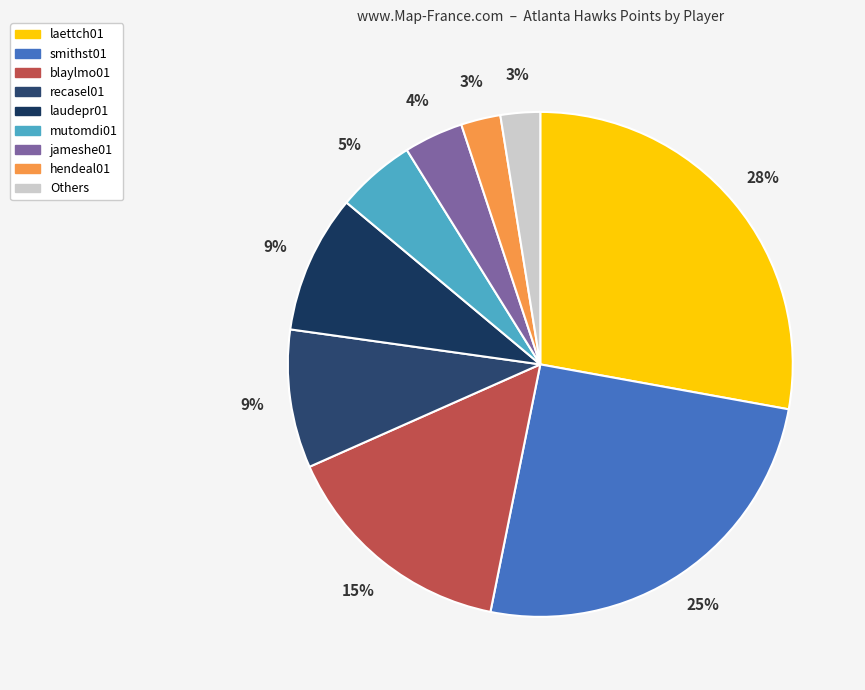

Do recasel01 and jameshe01 together represent more than half of the pie?

No